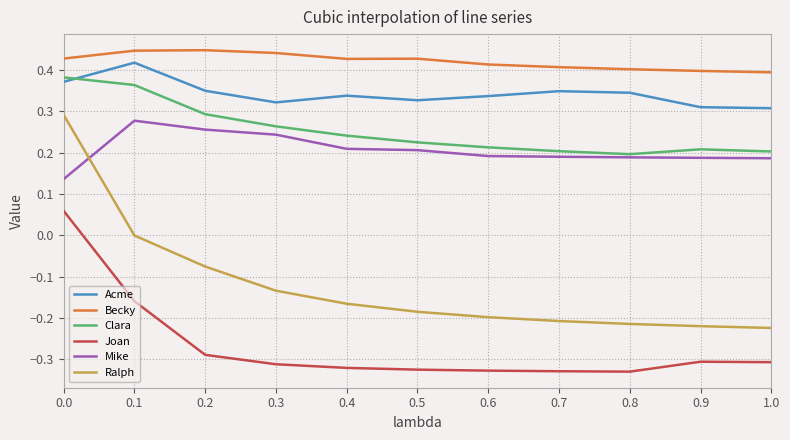

What position from the left is 0.2?

3